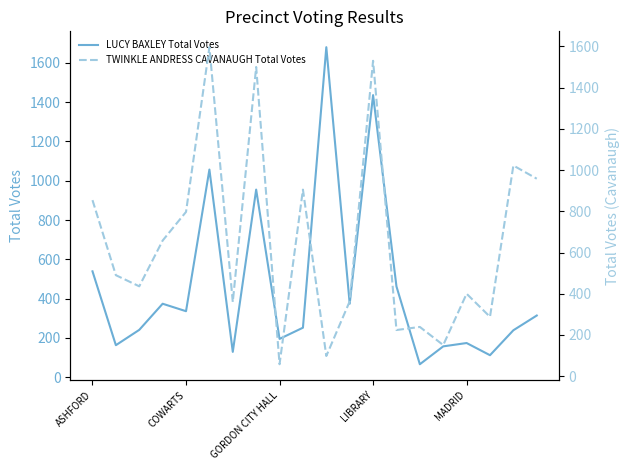

In TWINKLE ANDRESS CAVANAUGH Total Votes, how many points are higher than both neighbors (excluding endpoints)?

7